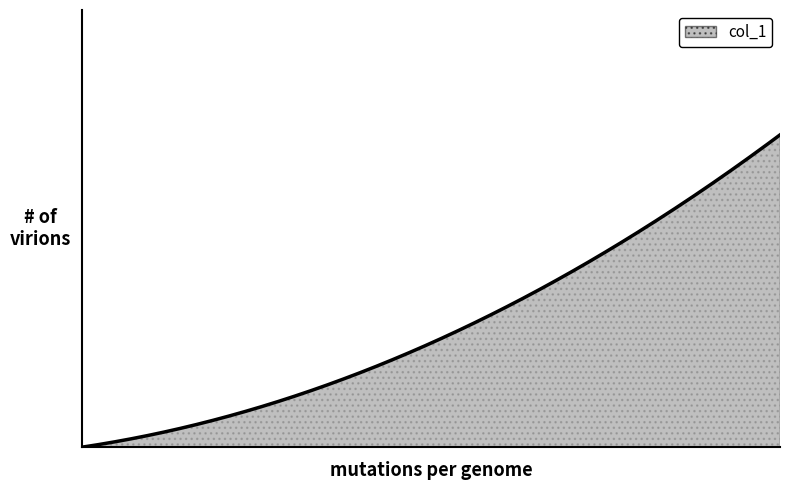

Does the chart display data point markers on the line(s)?

No